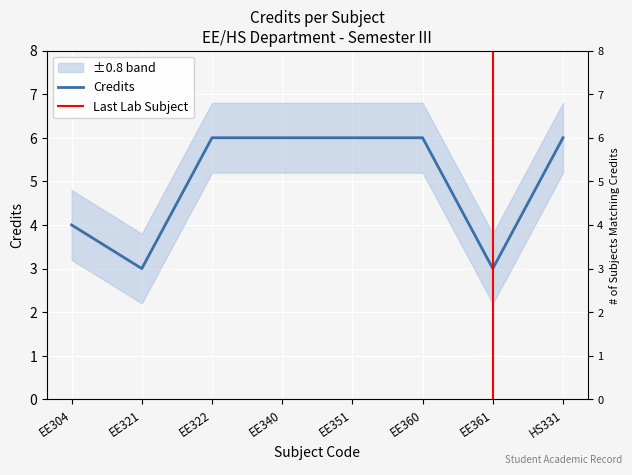

Where is the data nearest to the value 4?

EE304